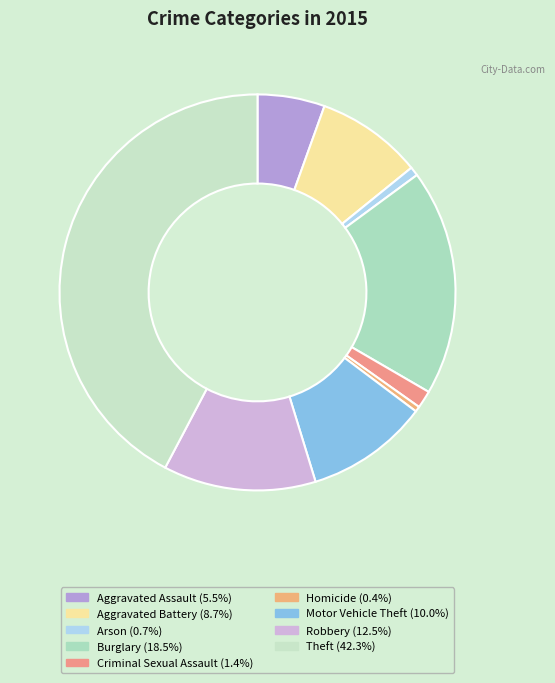

Count the number of slices in the pie.

9